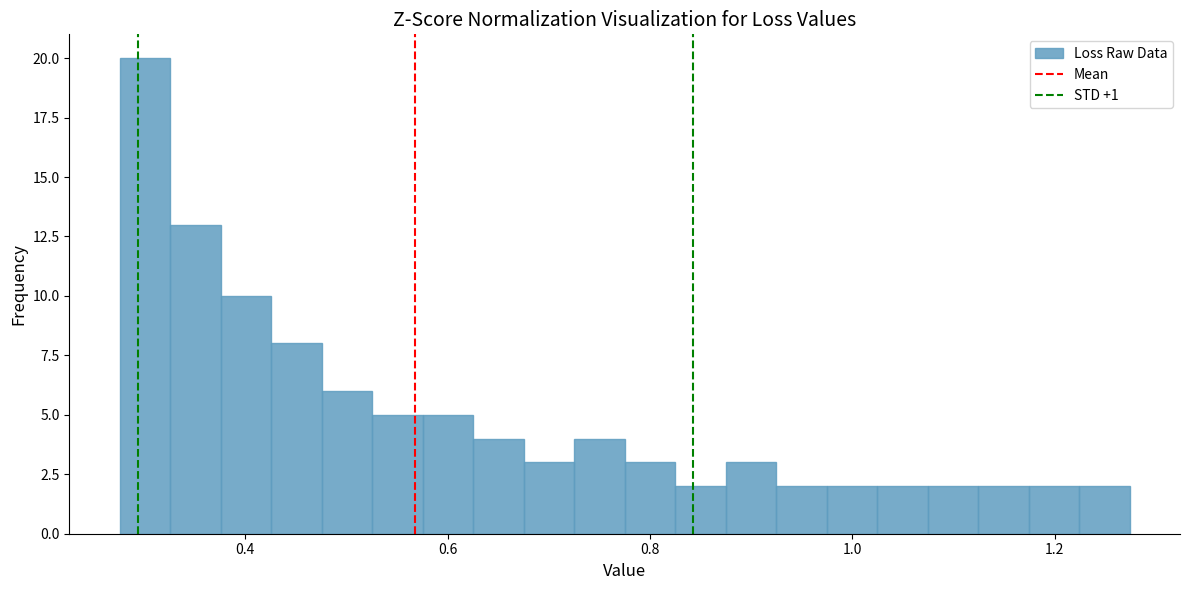

Read against the x-axis, roughly where is the centre of the tallest bar?

0.30